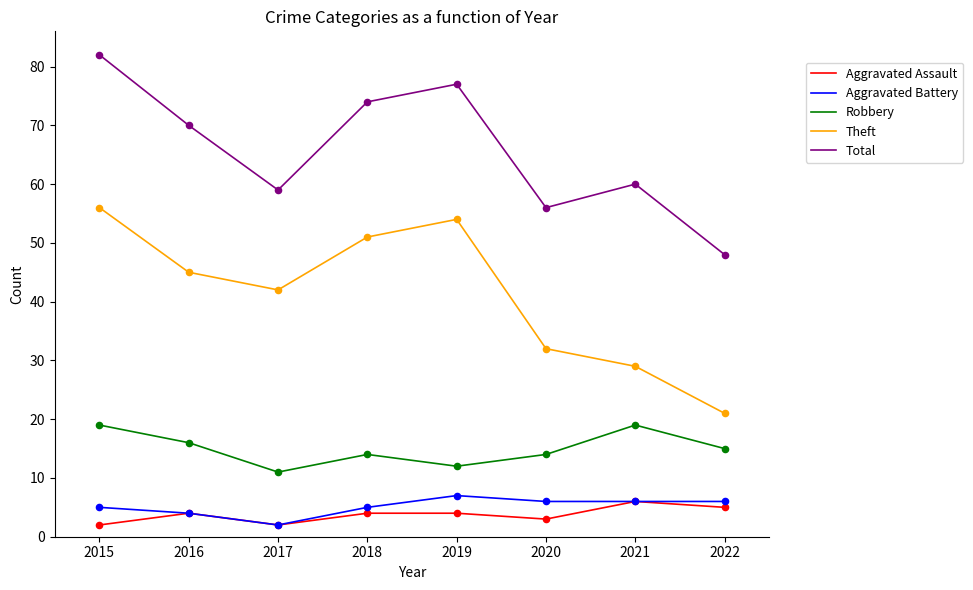

At which category is the sum across all series the highest?

2015